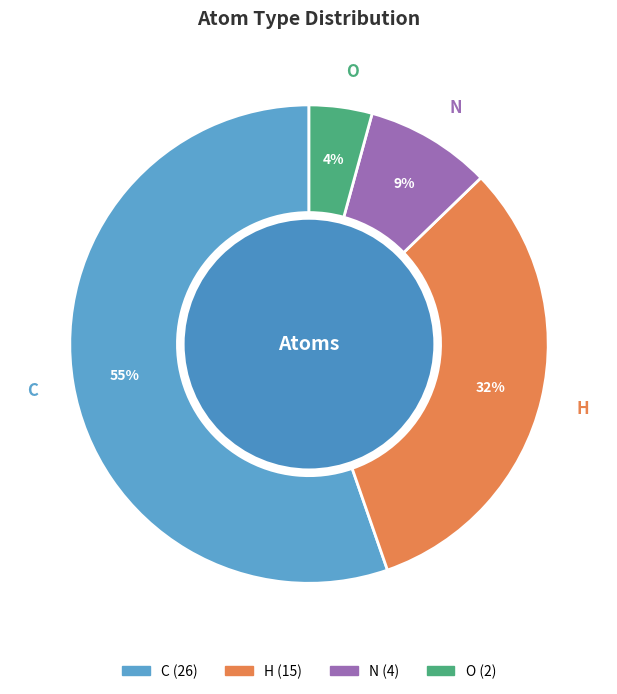

To the nearest percent, what percentage of the pie is H?

32%